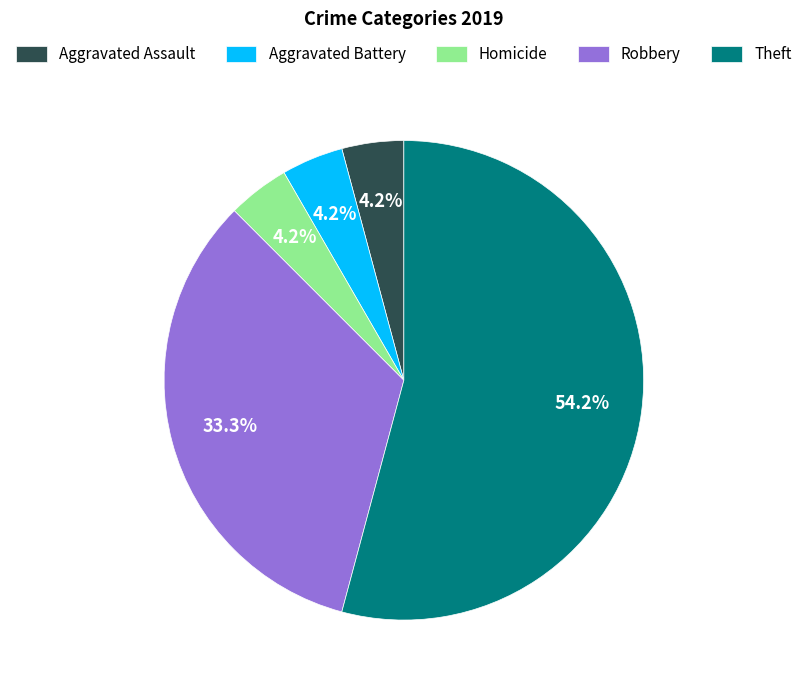

To the nearest percent, what portion does Aggravated Battery represent?

4%